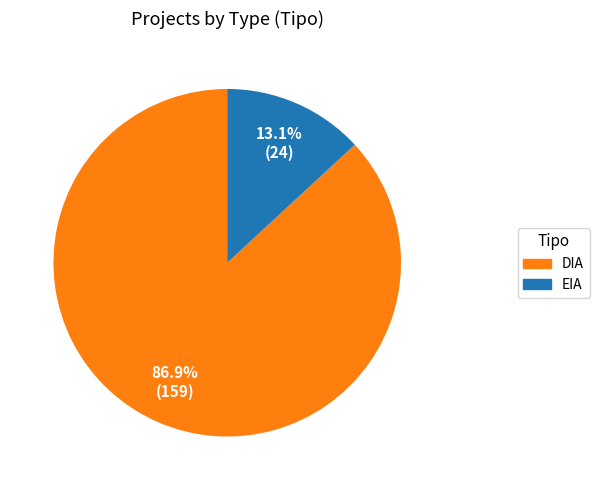

Which has a higher value, EIA or DIA?

DIA